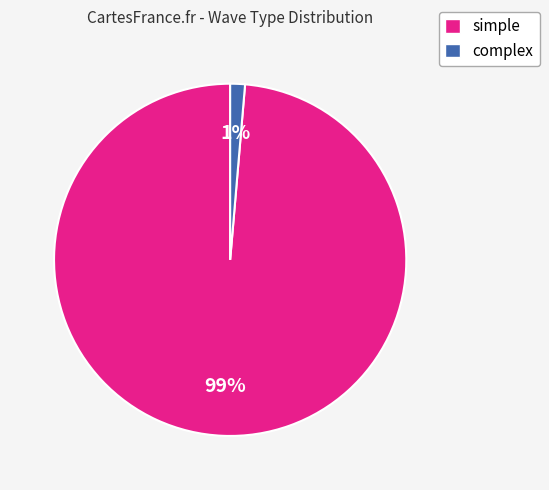

Is the sum of complex and simple greater than half?

Yes